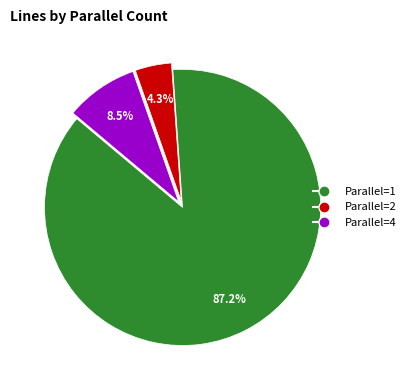

Which category accounts for the majority?

Parallel=1